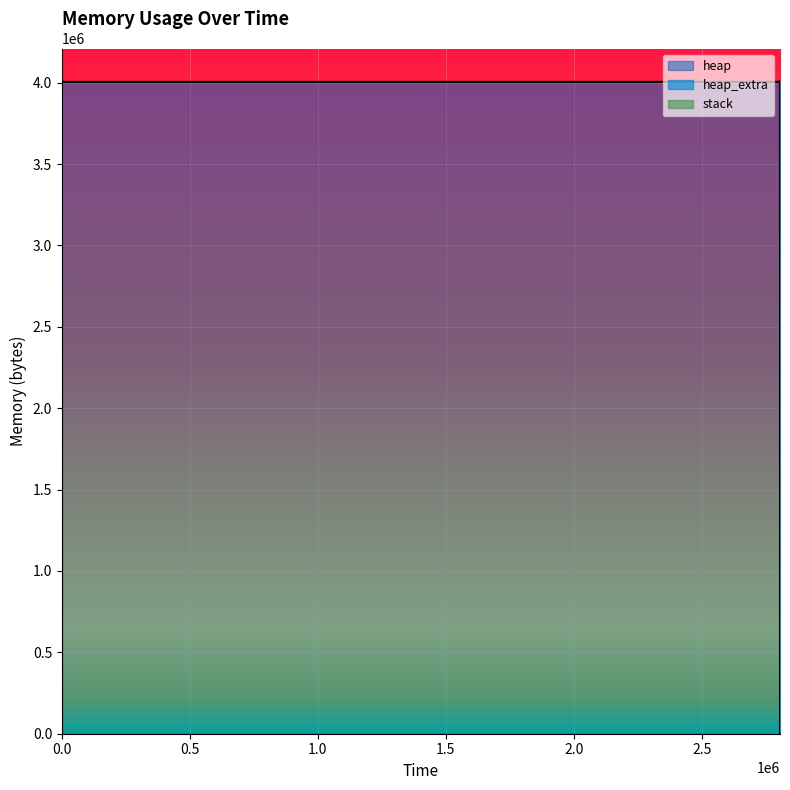

Which series has the largest total across all categories?

heap